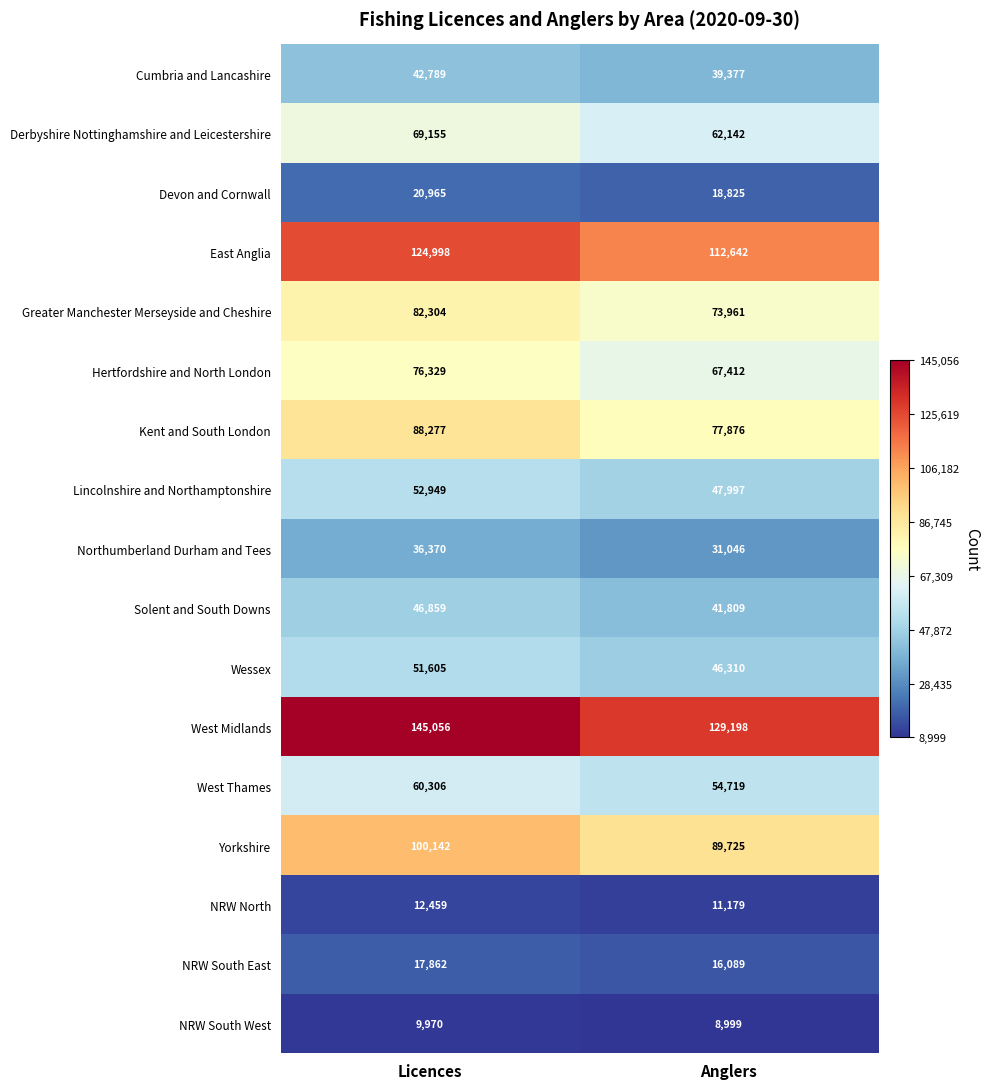

Is it true that East Anglia equals 29437 at Licences?

False